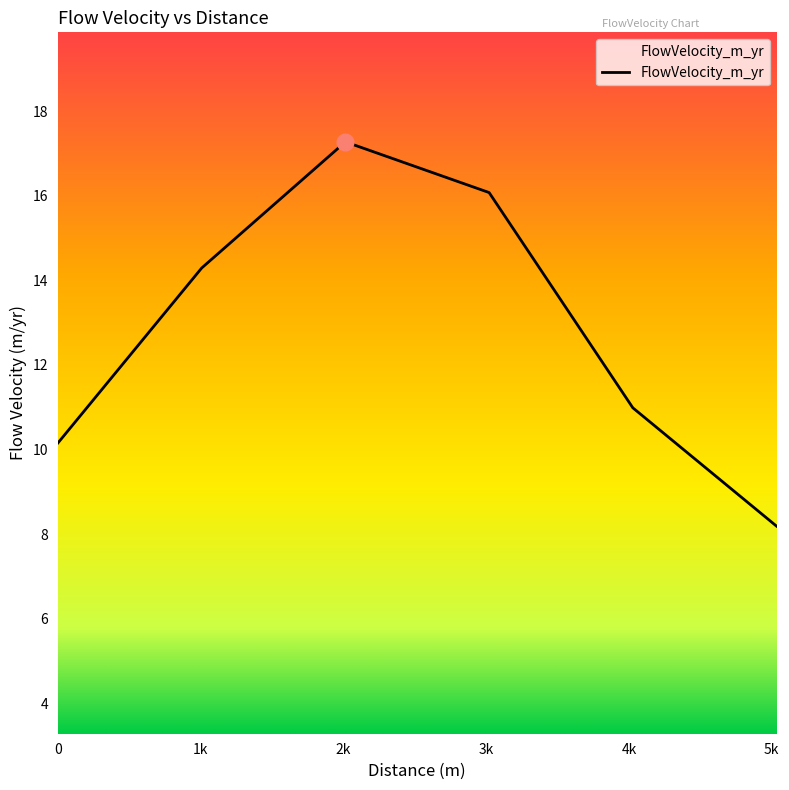

What is the smallest value displayed?

8.2